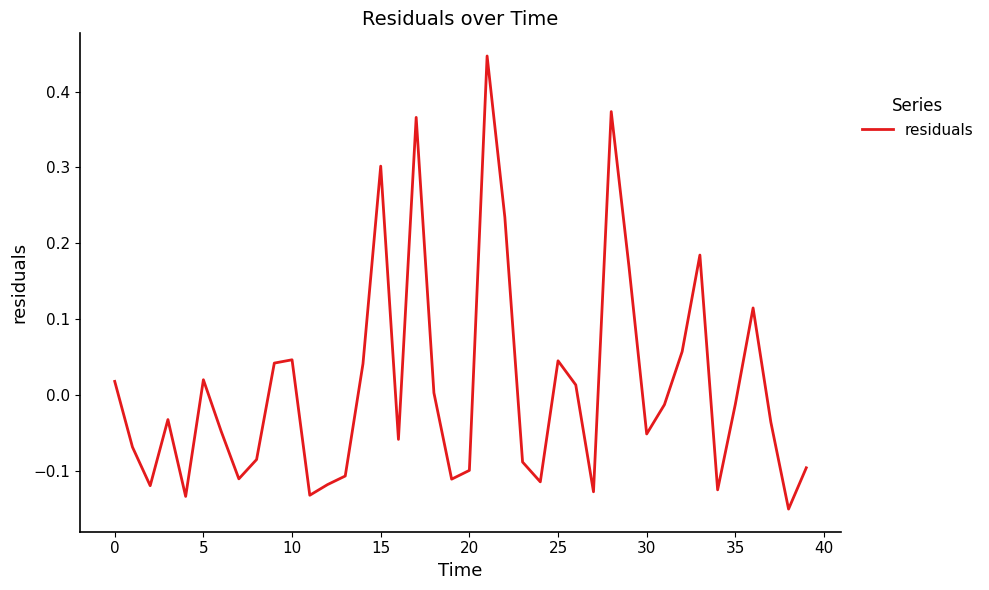

What is the difference between the maximum and minimum values?

0.6